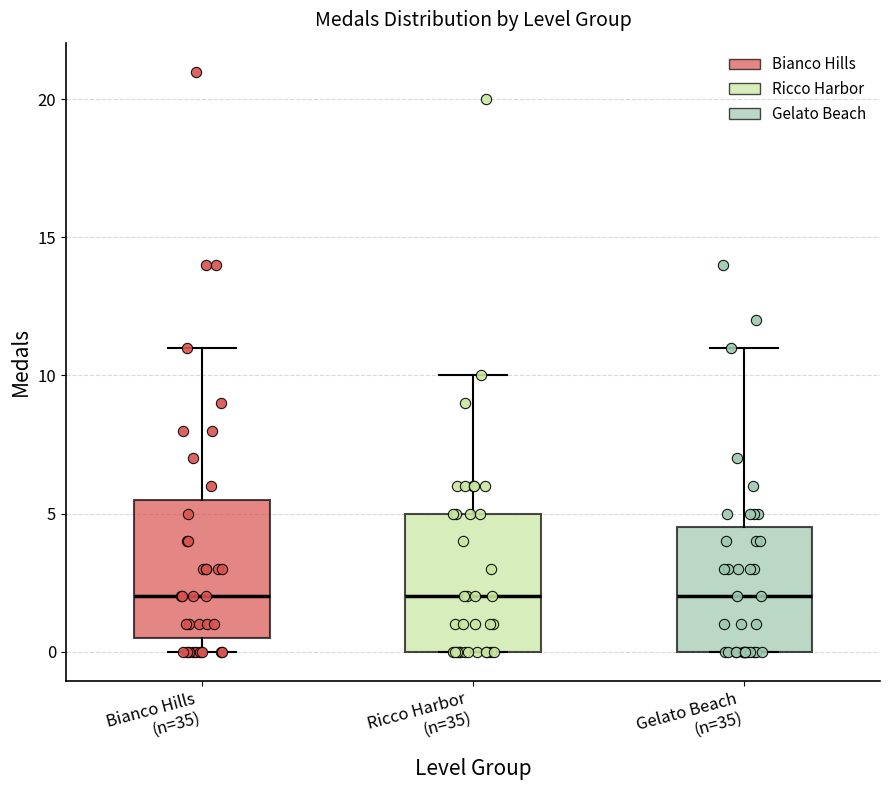

Where does the median line of the box for Gelato Beach (n=35) sit on the y-axis? The values are not printed on the chart, so give them approximately, as read against the axis.

2.0